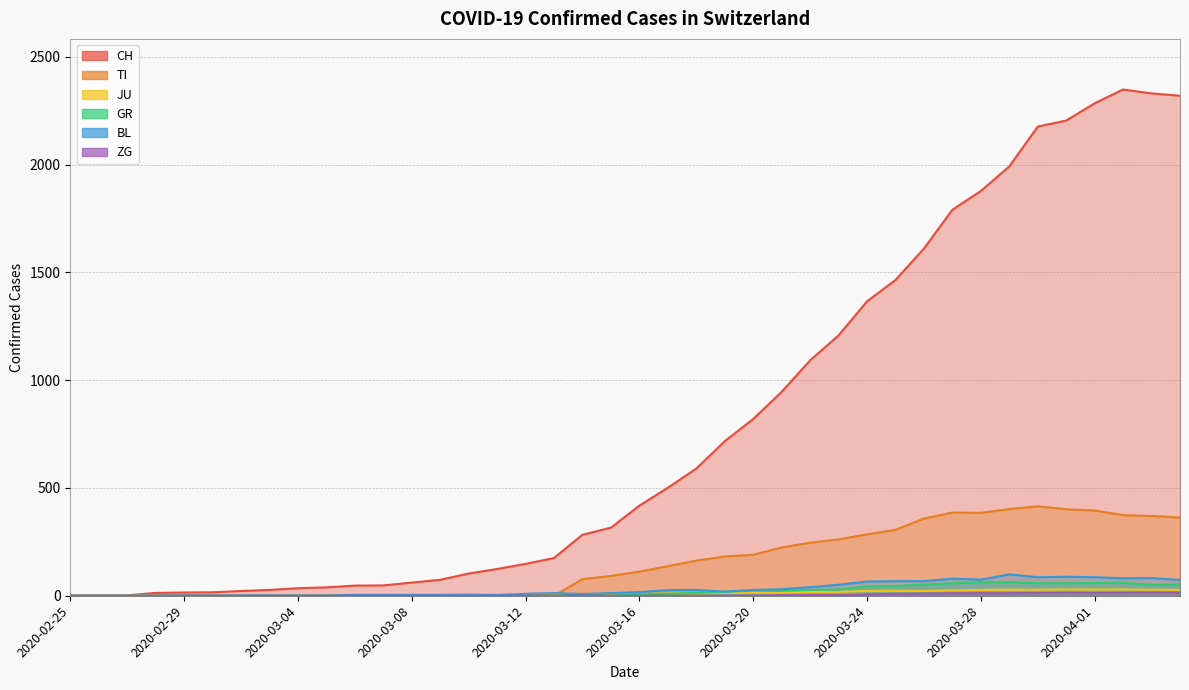

What is the label of the 5th point from the right?

2020-03-31